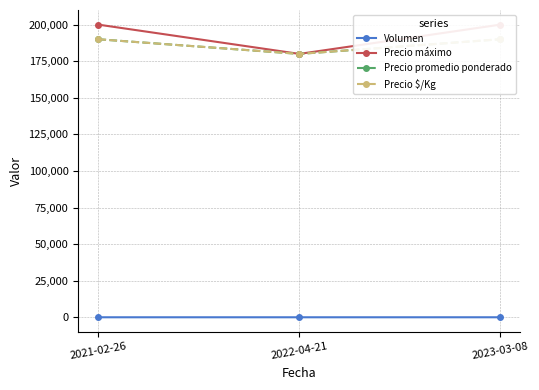

Is it true that Precio promedio ponderado equals 180000 at 2022-04-21?

True